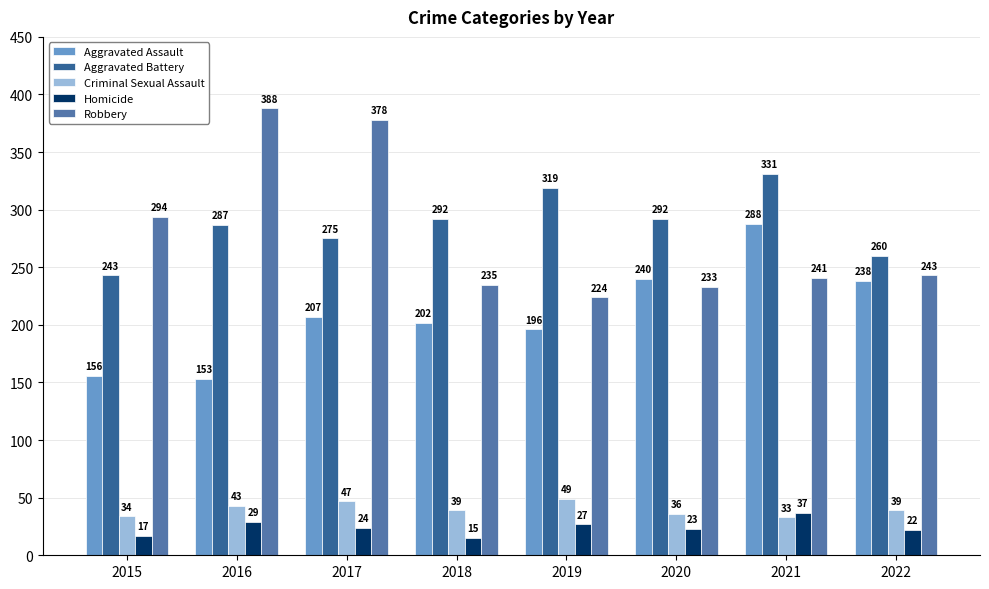

Is it true that Aggravated Assault equals 221 at 2016?

False